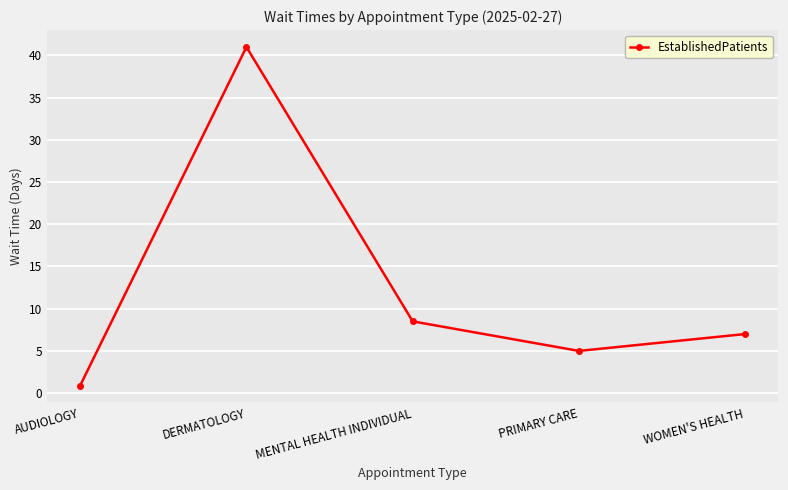

What is the maximum value shown in the chart?

41.0